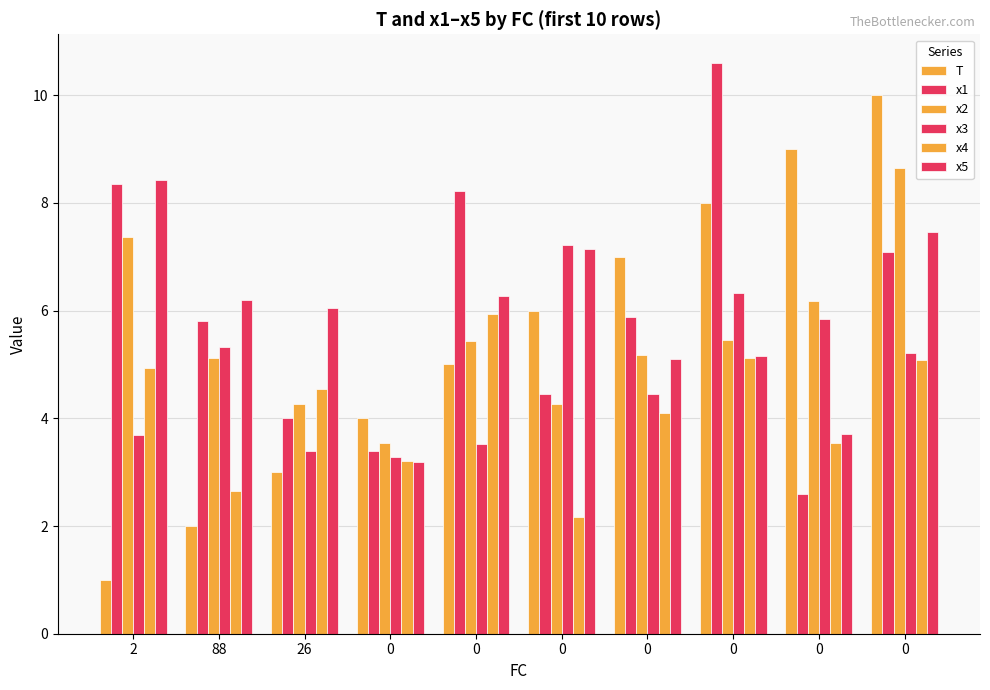

Are the bars horizontal?

No